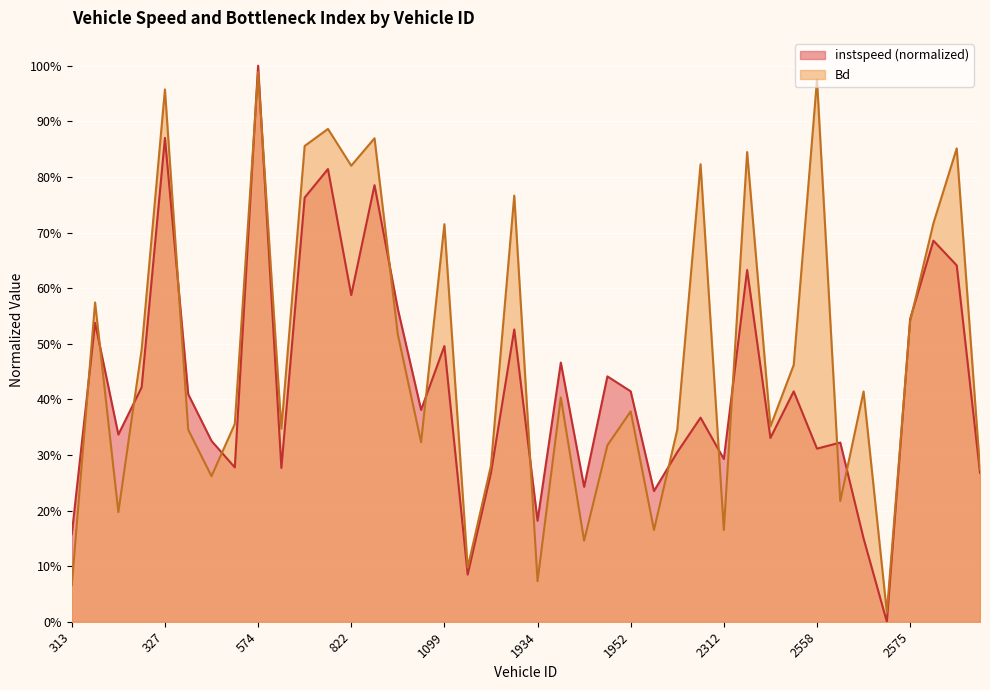

How many lines are shown in the chart?

2